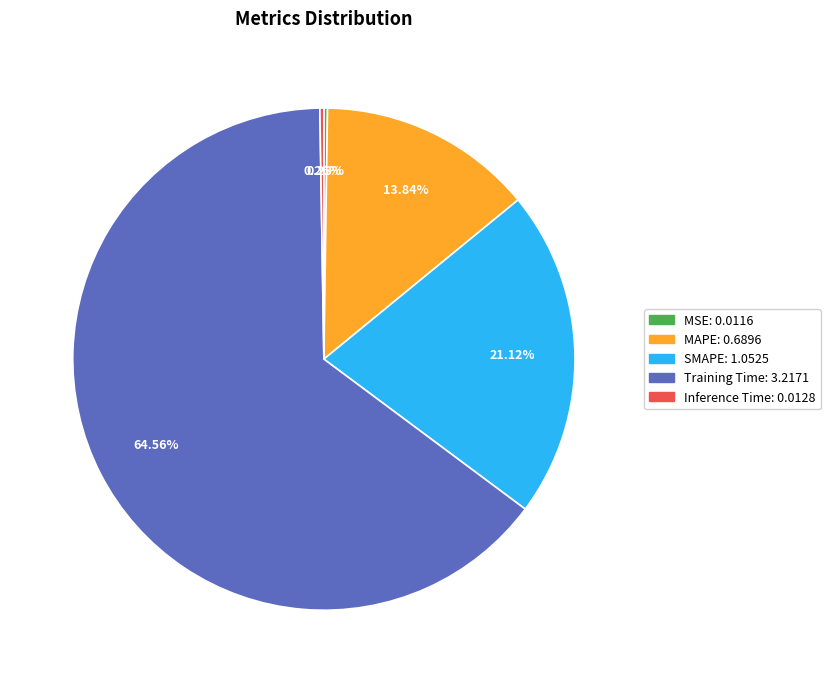

What is the ratio of the value at Training Time to the value at SMAPE?

3.1